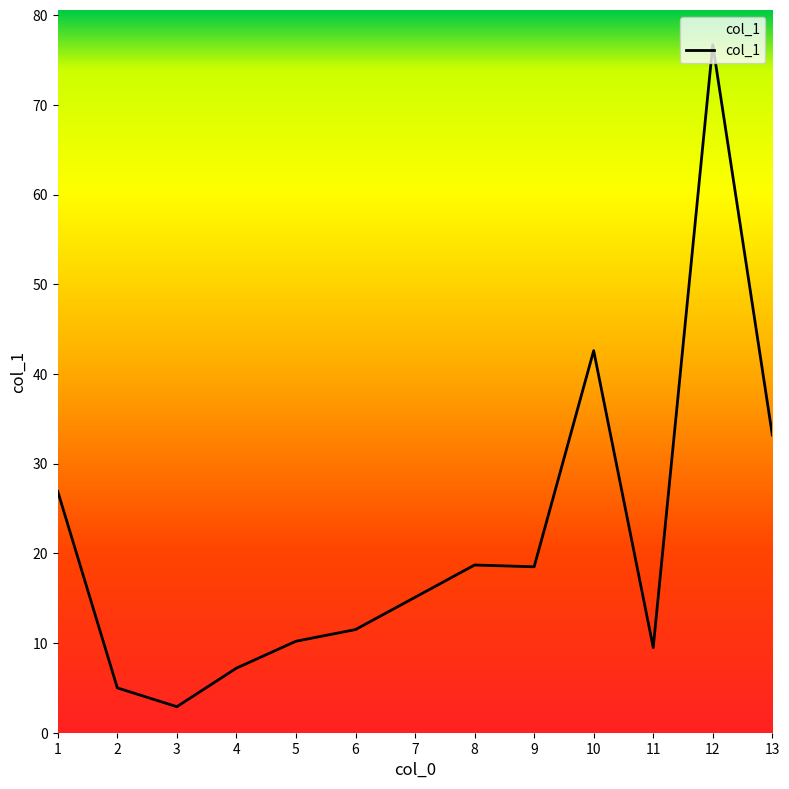

Count the number of values greater than 15.

7